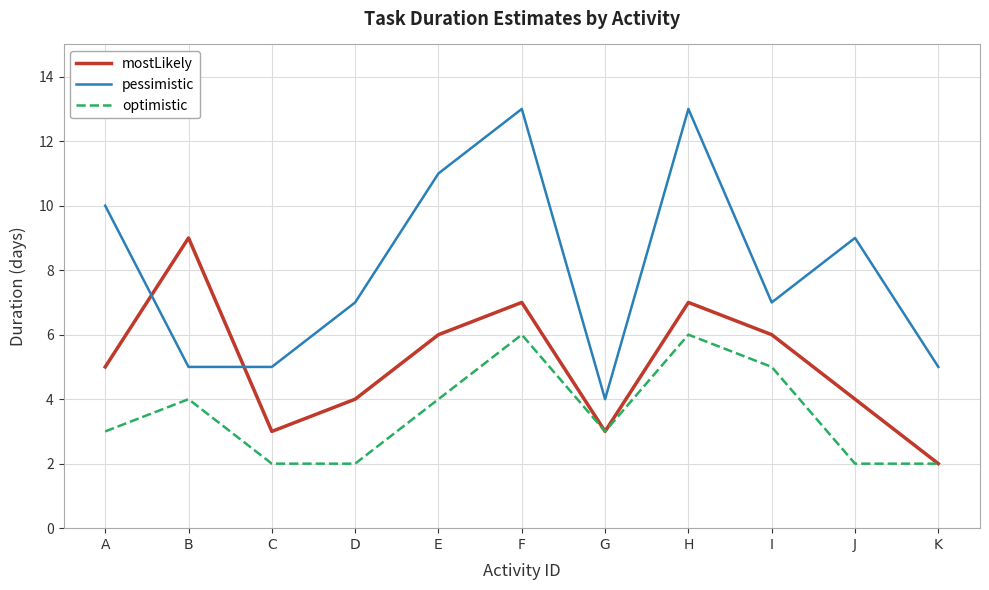

What is the sum of the optimistic values at I and K?

7